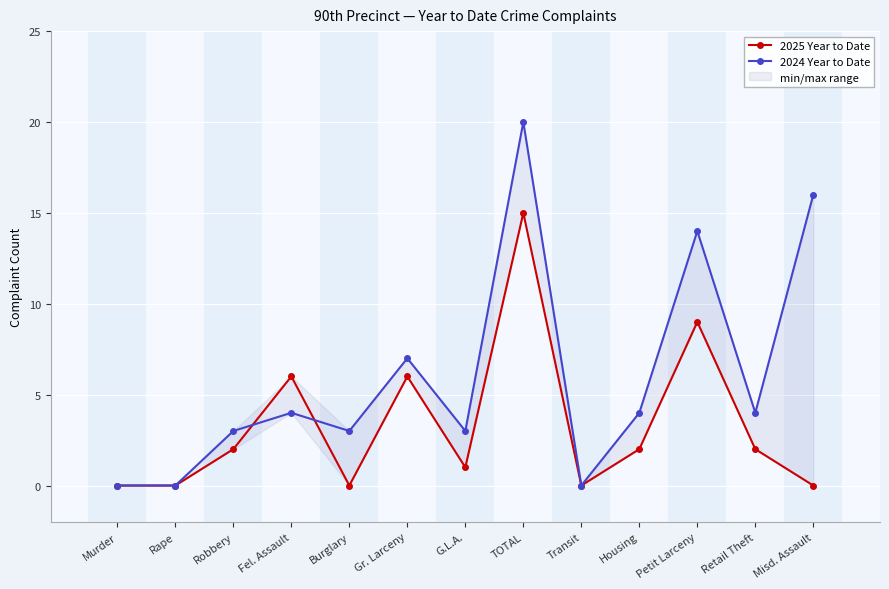

Rank the series at Burglary from lowest to highest value.

2025 Year to Date, 2024 Year to Date